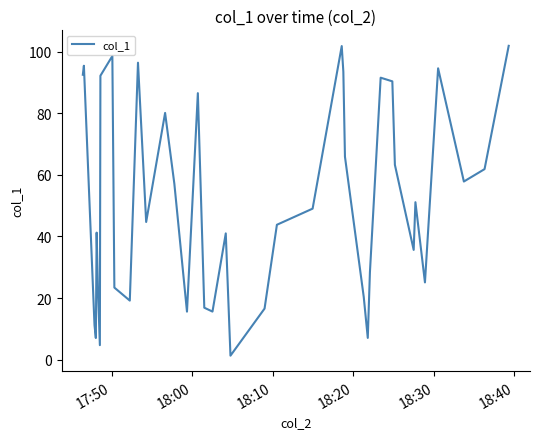

What is the maximum value shown in the chart?

101.8